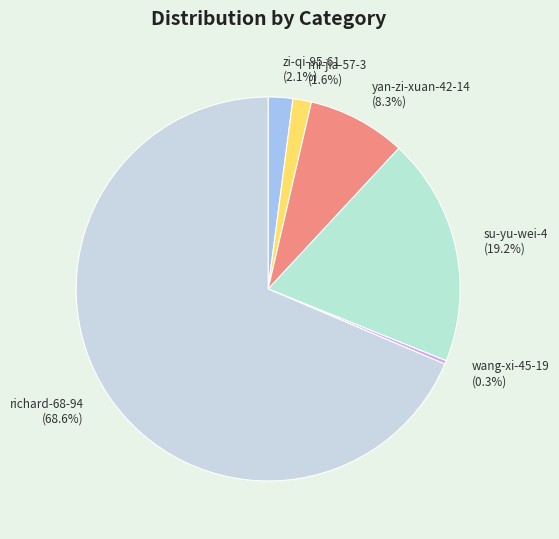

What percentage is NOT represented by wang-xi-45-19?

99.7%